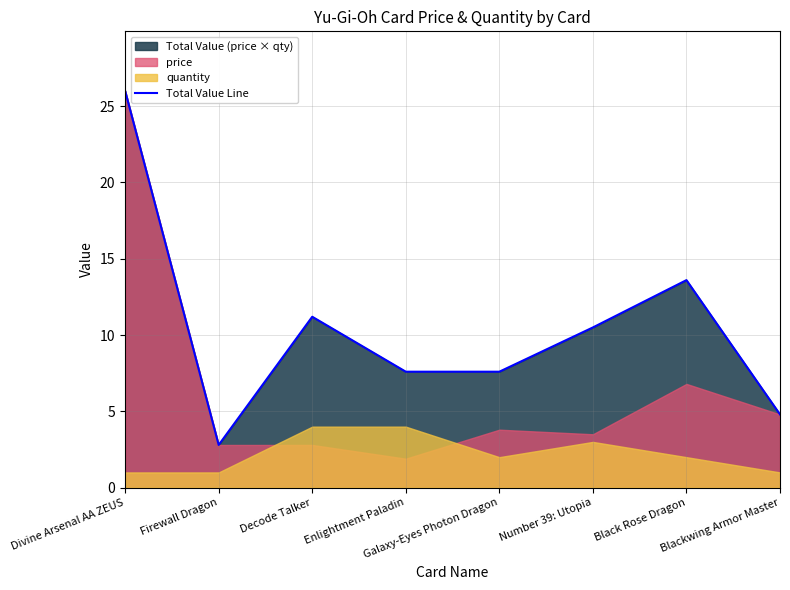

At which category does the data reach its first local peak?

Decode Talker